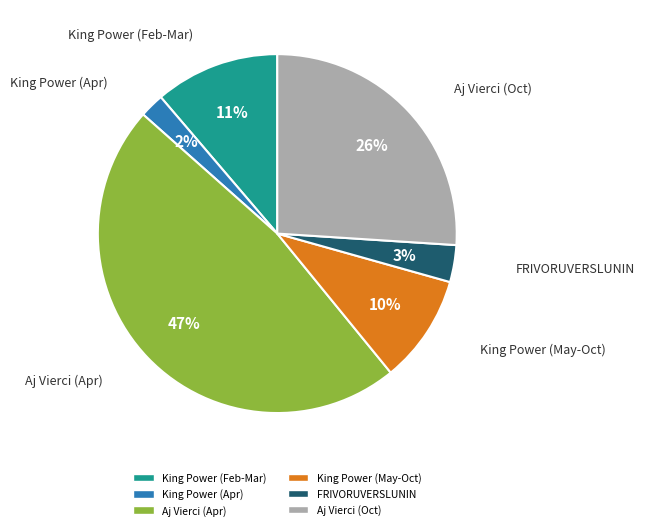

To the nearest percent, what is the difference between the largest and smallest slice percentages?

45%